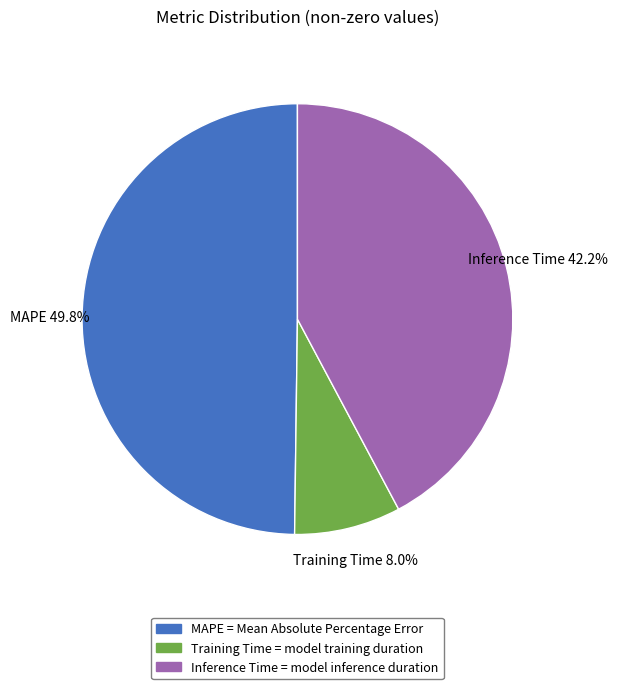

Which category has the biggest portion of the pie?

MAPE